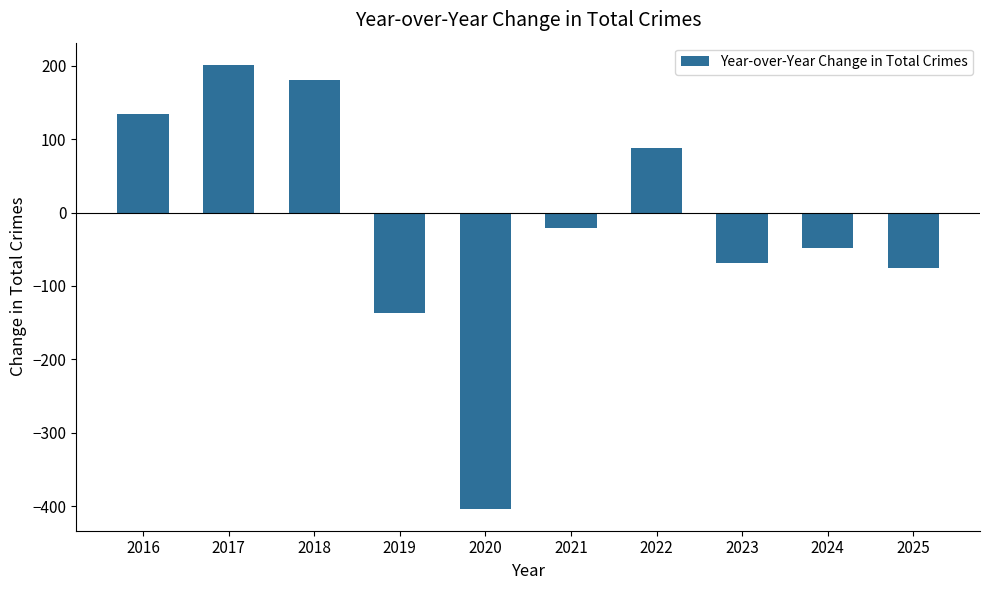

What is the value of the 1st bar from the left?

134